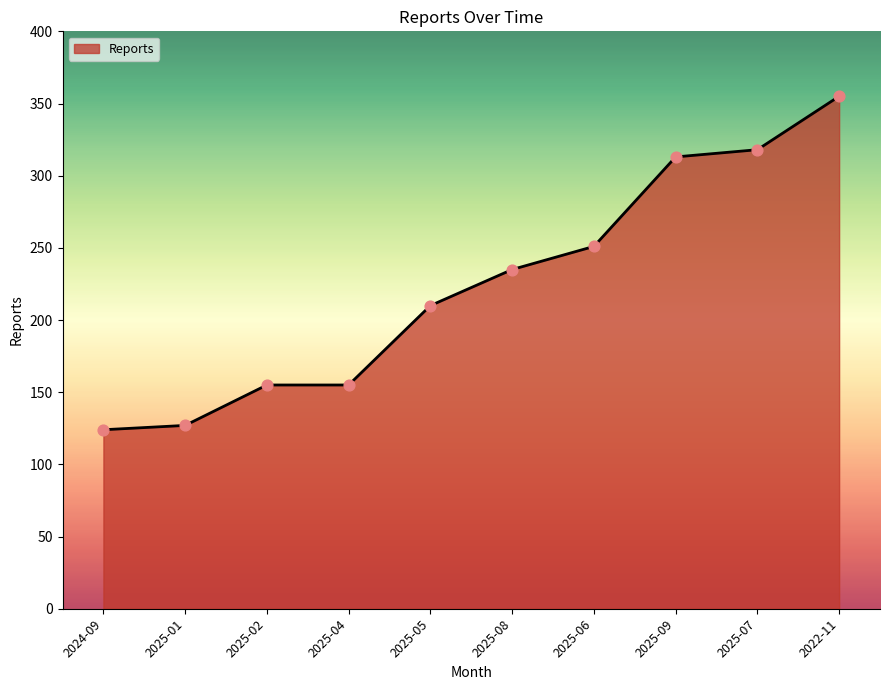

Approximately how many times larger is the value at 2024-09 compared to 2025-05?

0.6